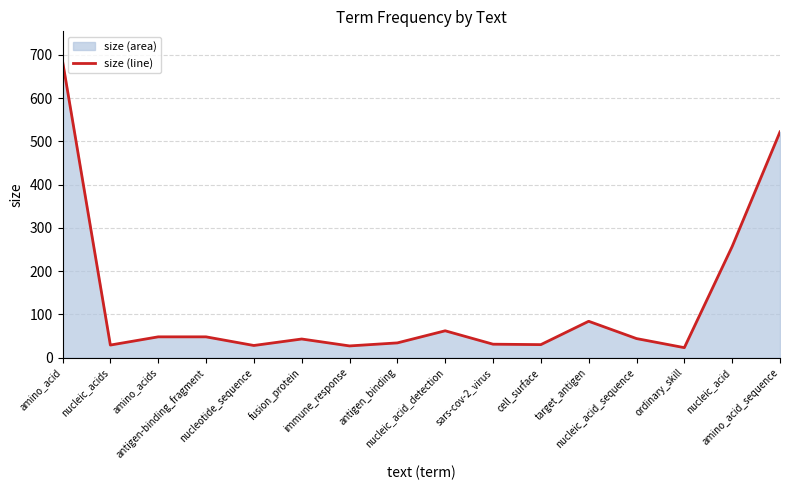

What is the maximum value shown in the chart?

686